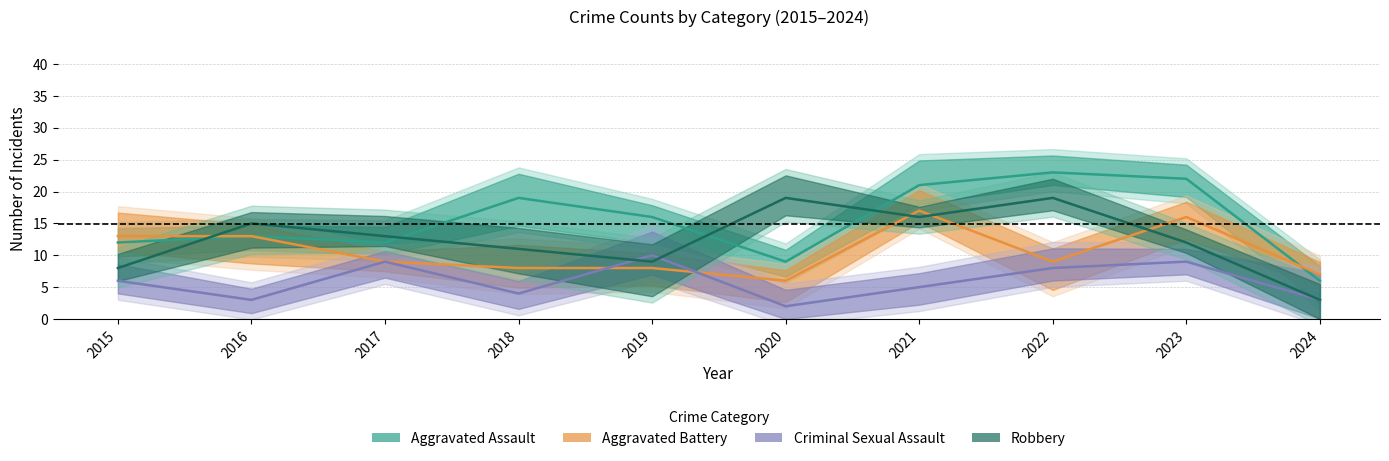

What is the value of the Aggravated Battery point at the 6th from the left?

6